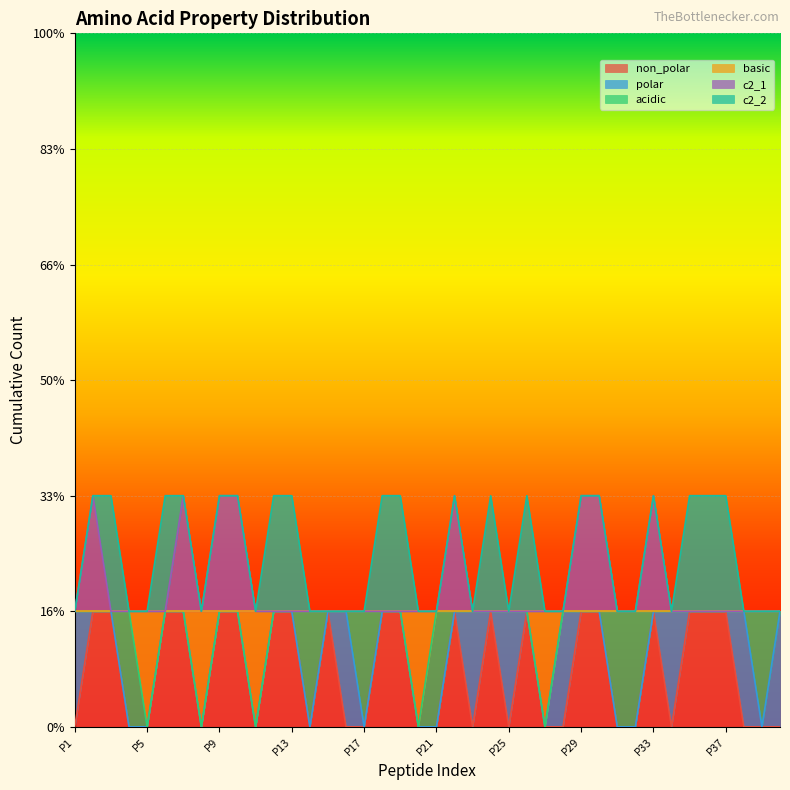

What is the maximum value shown in the chart?

2